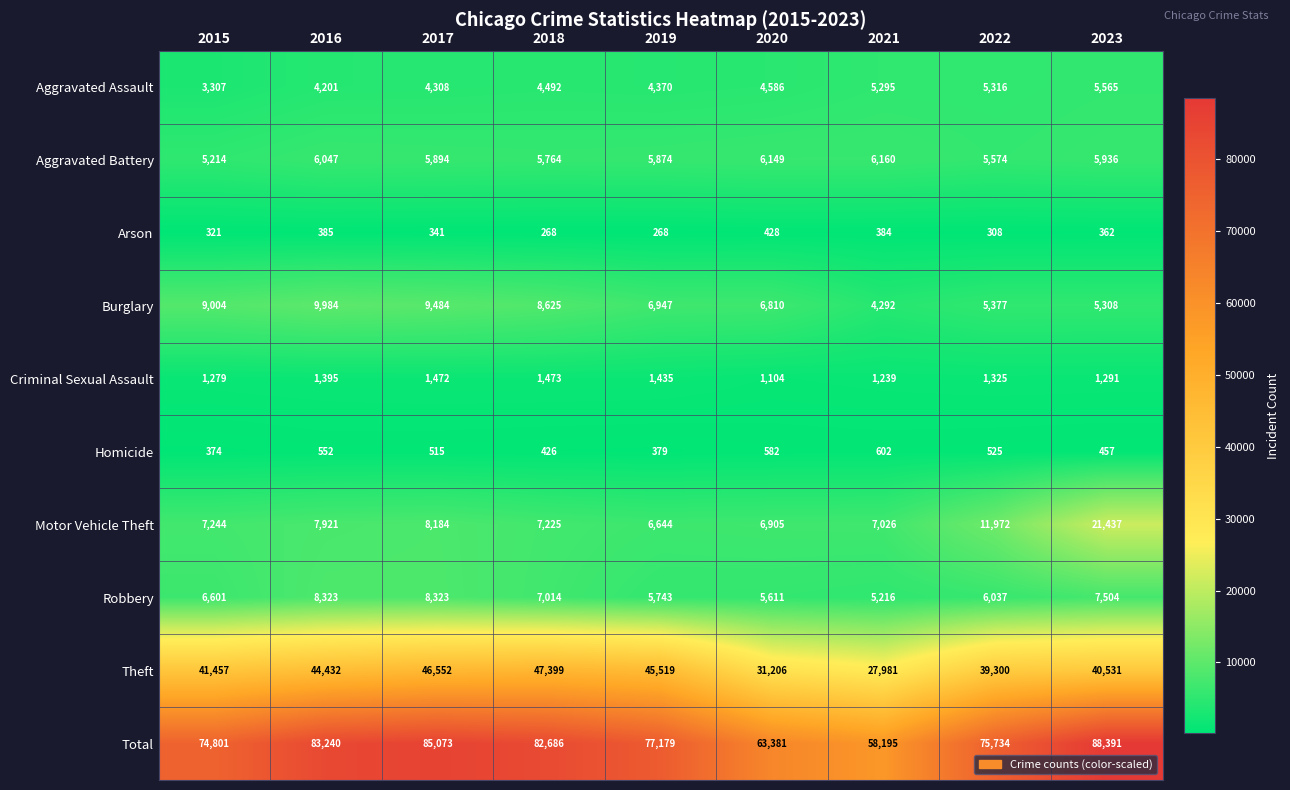

How many data points in Homicide are less than 515?

4